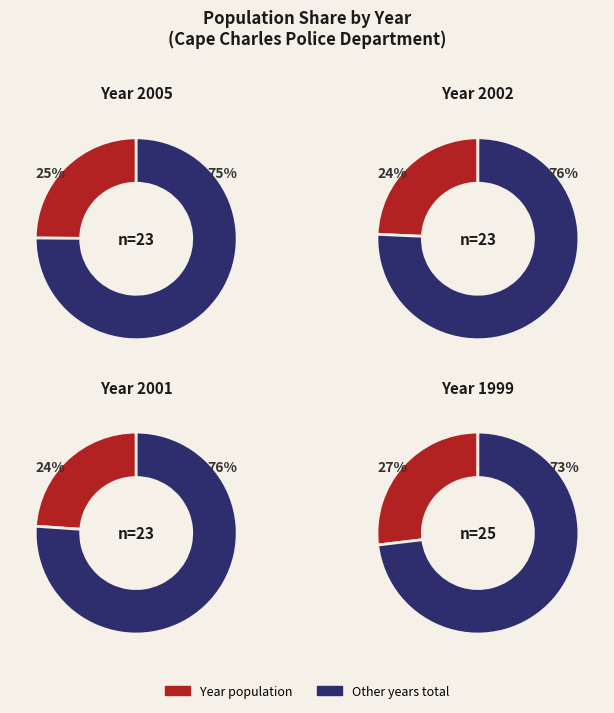

Count the number of slices in the pie.

4